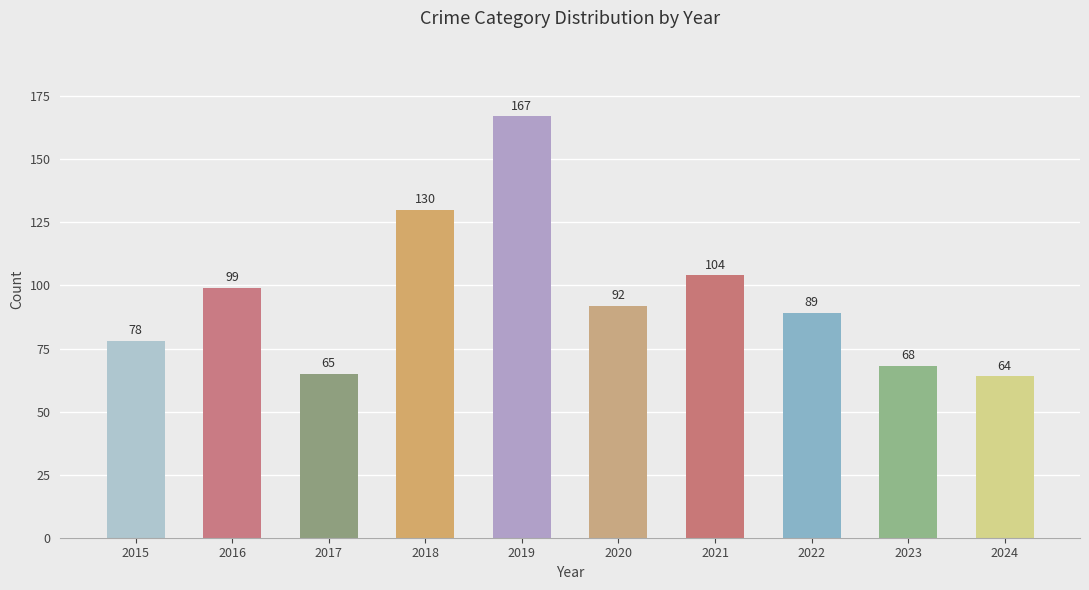

Reading left to right, transcribe all the data shown in this chart.

78	99	65	130	167	92	104	89	68	64